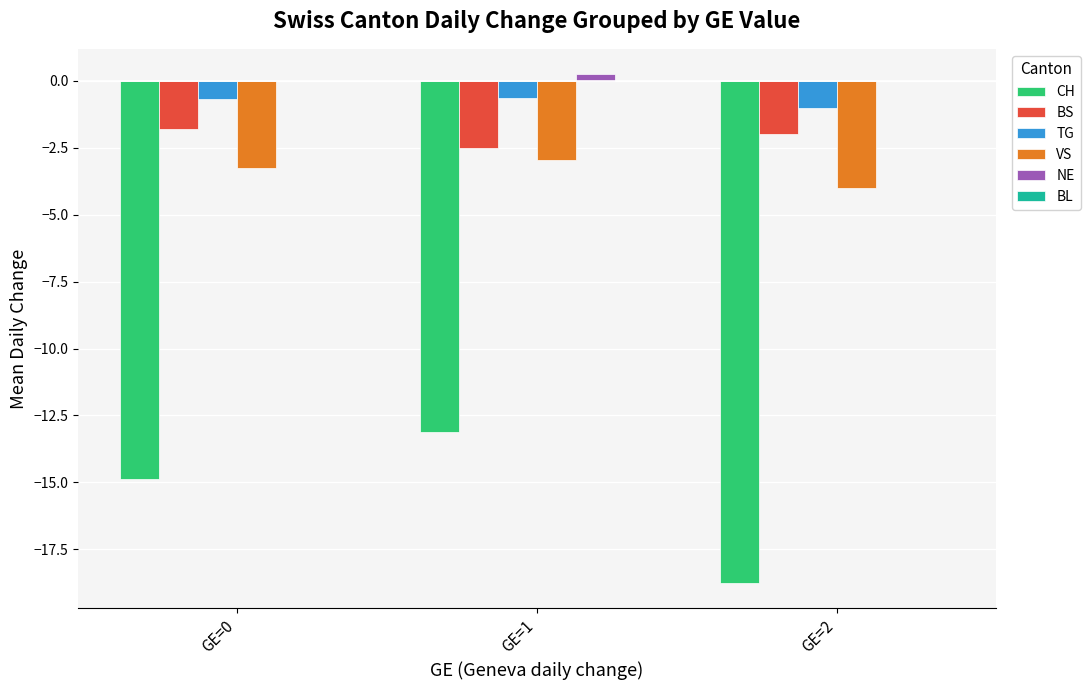

The value of TG at GE=1 is -0.6. True or false?

True